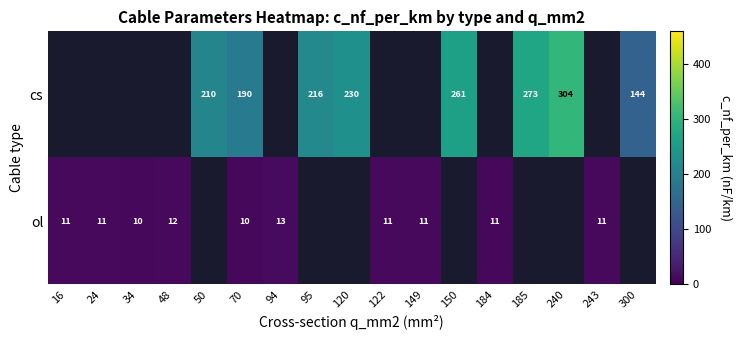

Is the value of ol at 122 greater than the value of cs at 50?

No